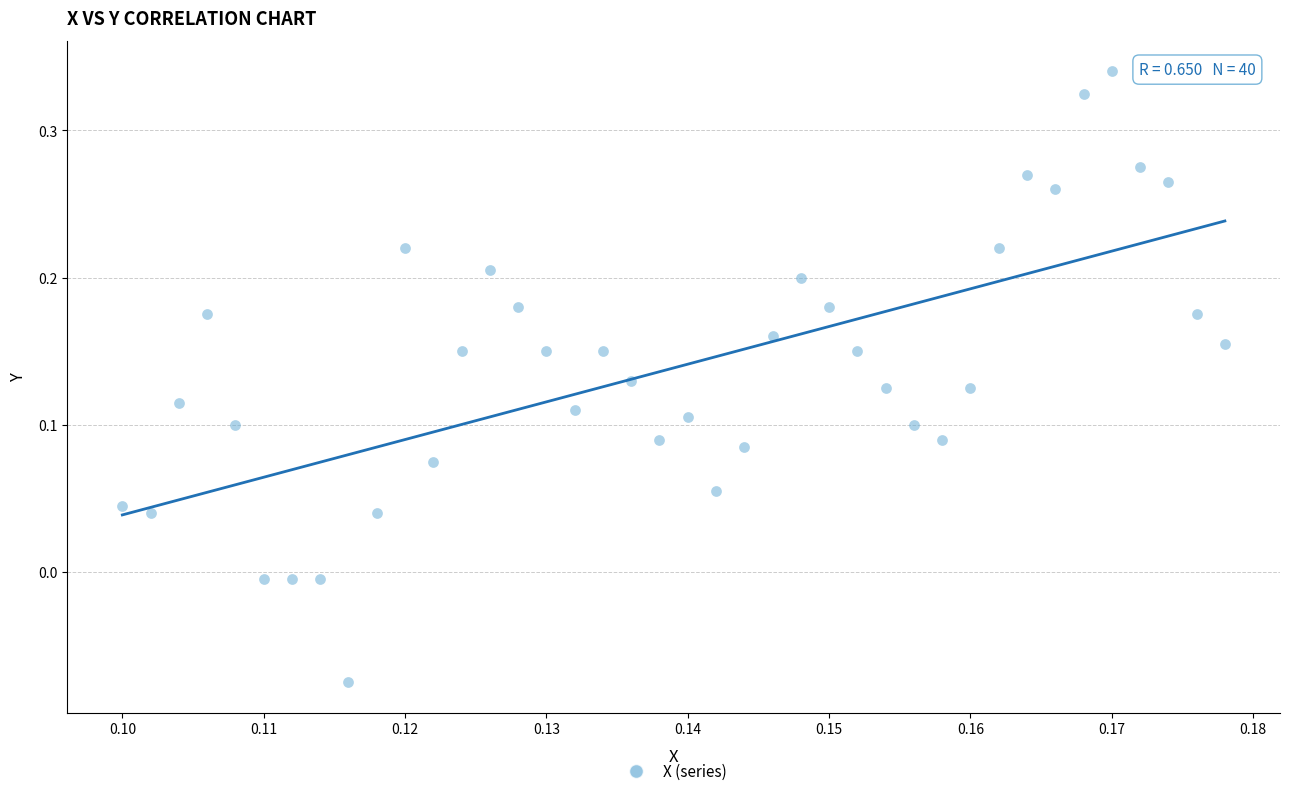

What is the range of Y values (max minus min)?

0.4